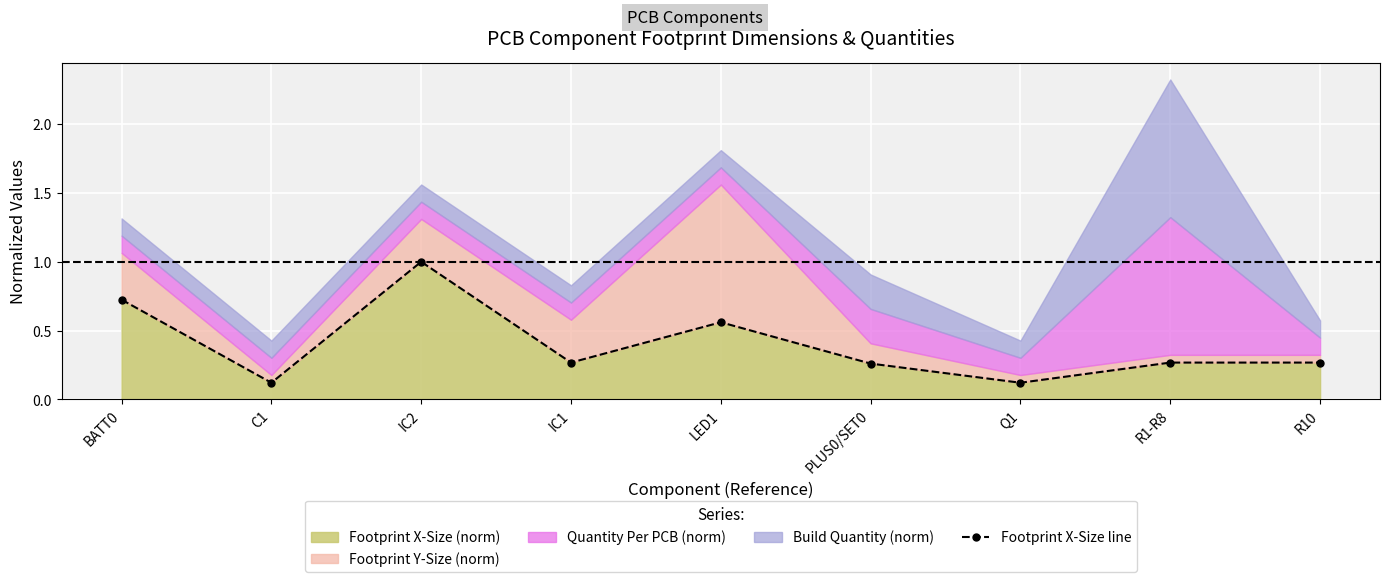

At which category does the data reach its first local valley?

C1